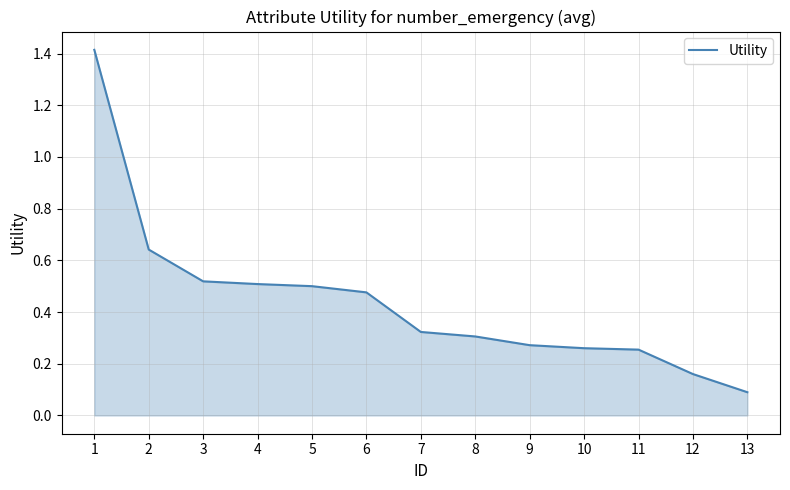

At which label is the value closest to 0?

13